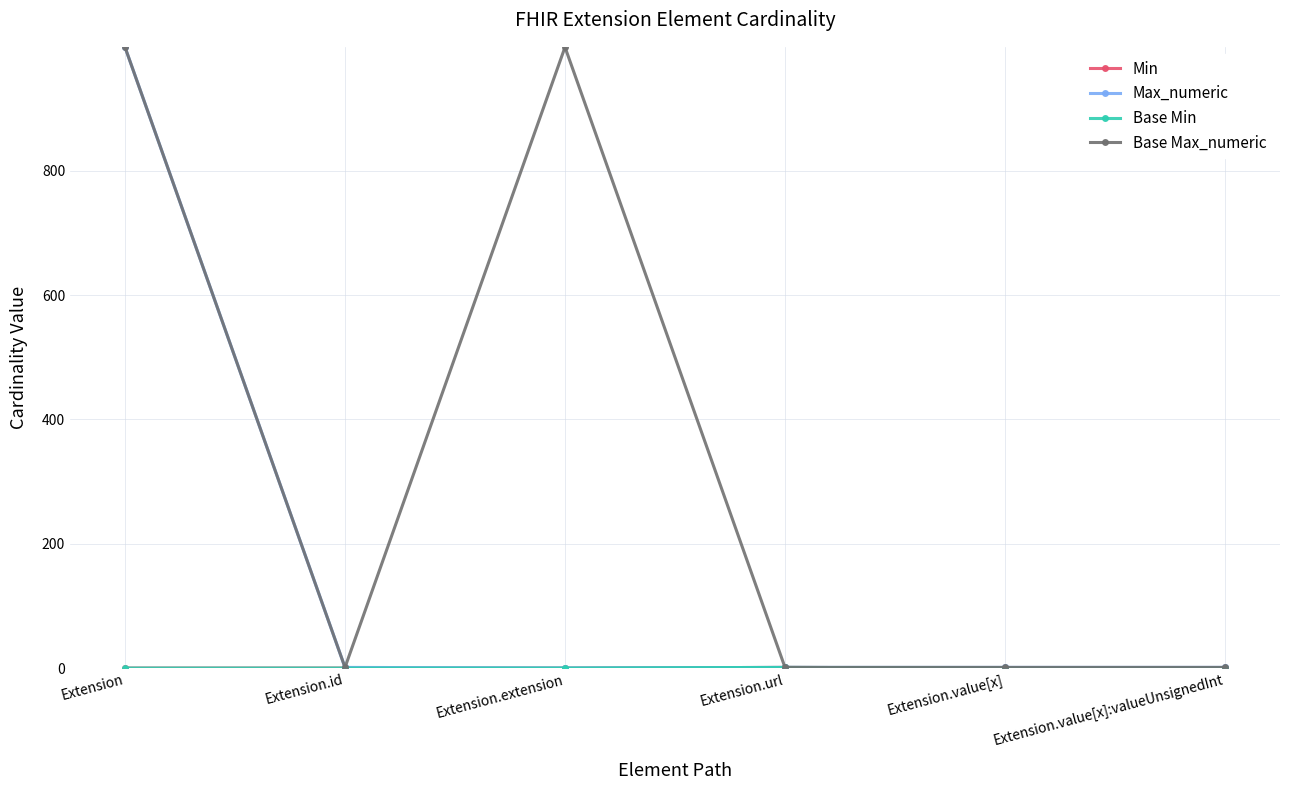

At which category is the sum across all series the highest?

Extension